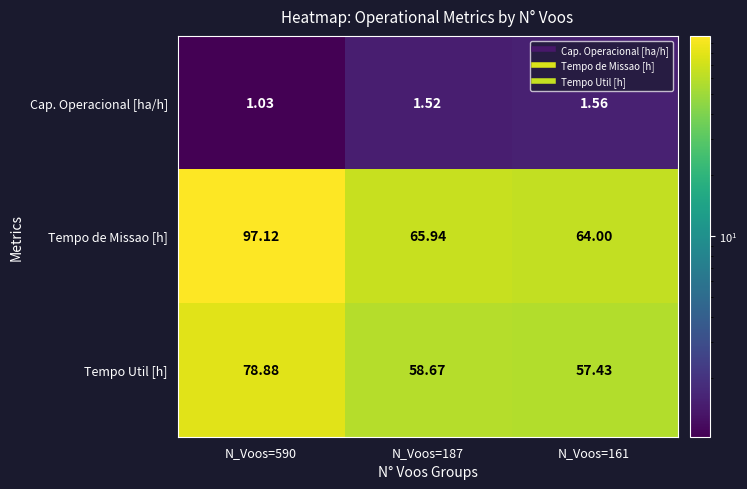

At N_Voos=161, list the series in order from smallest to largest.

Cap. Operacional [ha/h], Tempo Util [h], Tempo de Missao [h]